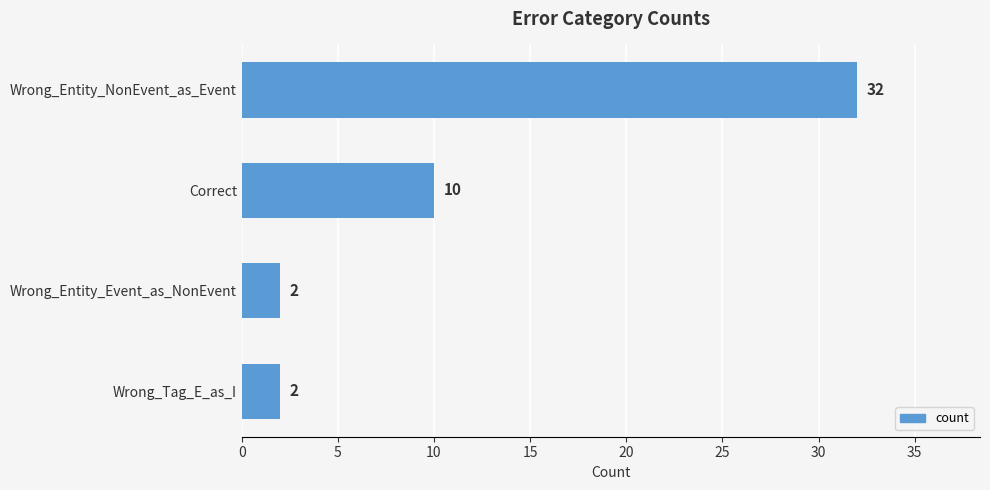

At which category does the chart reach its peak across all series?

Wrong_Entity_NonEvent_as_Event